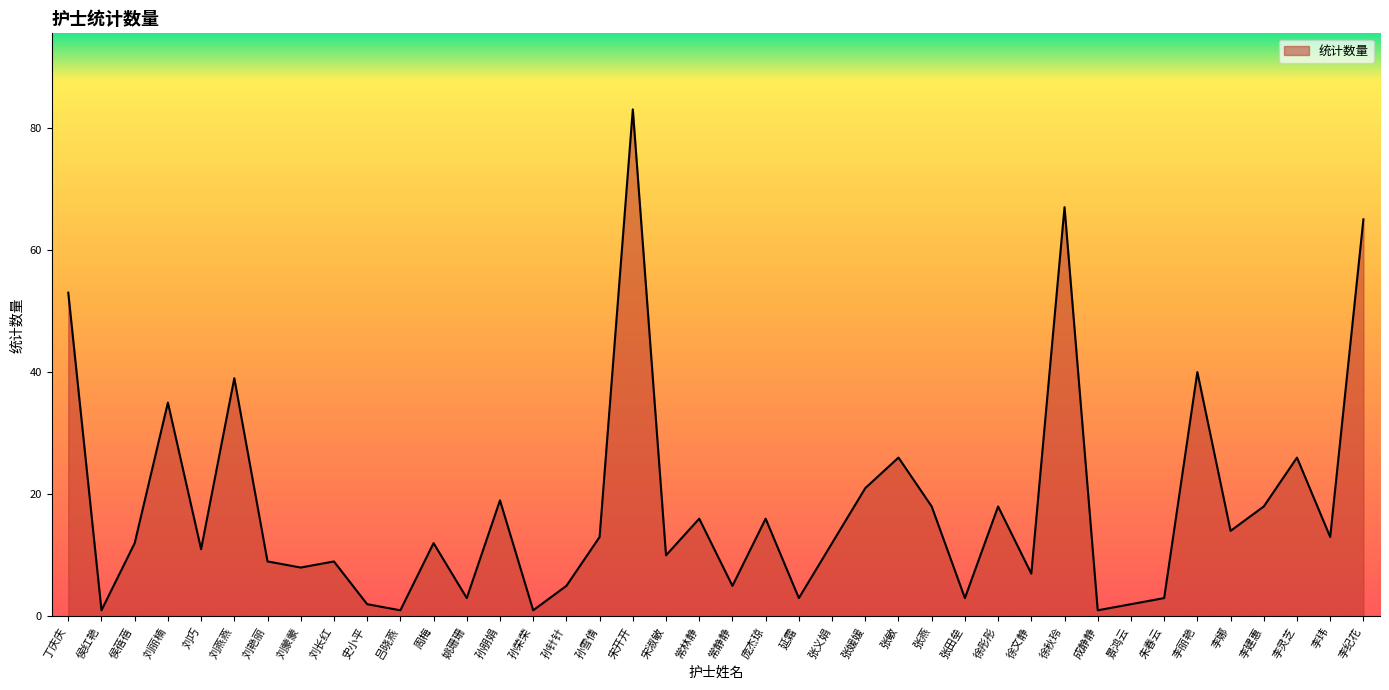

What is the difference between the values at 刘巧 and 刘燕燕?

28